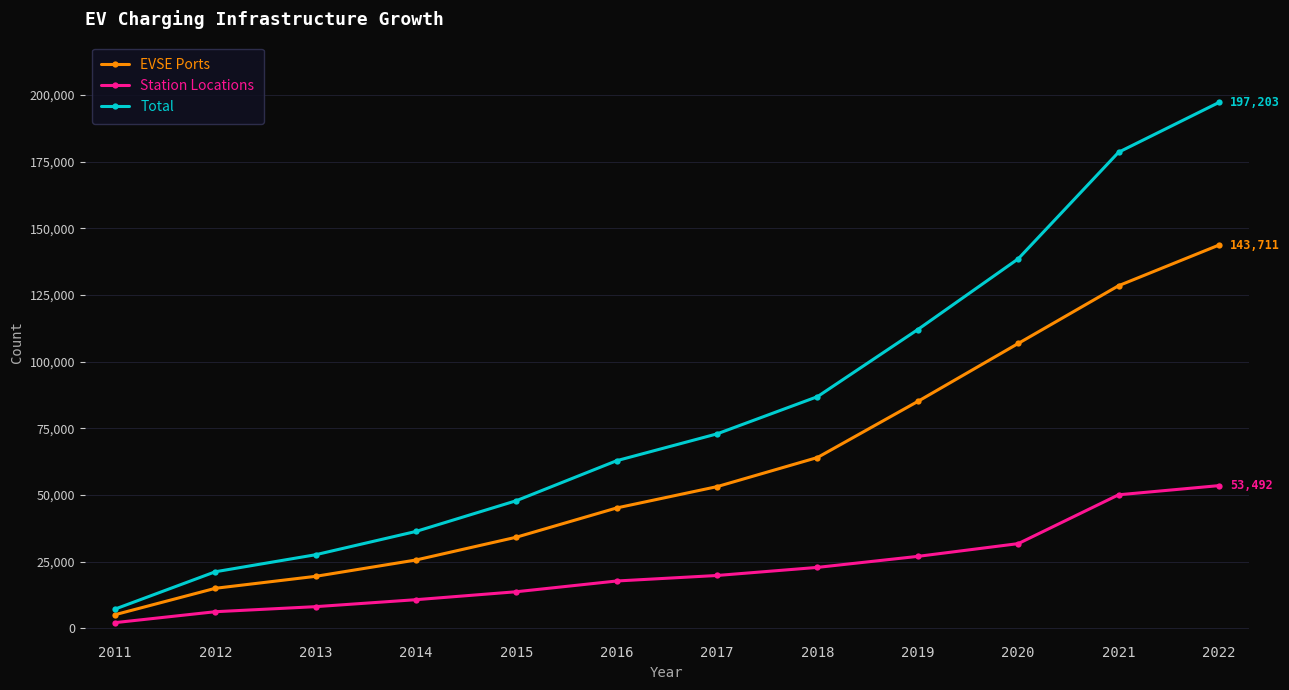

True or false: EVSE Ports has more than 2 points higher than both neighbors.

False